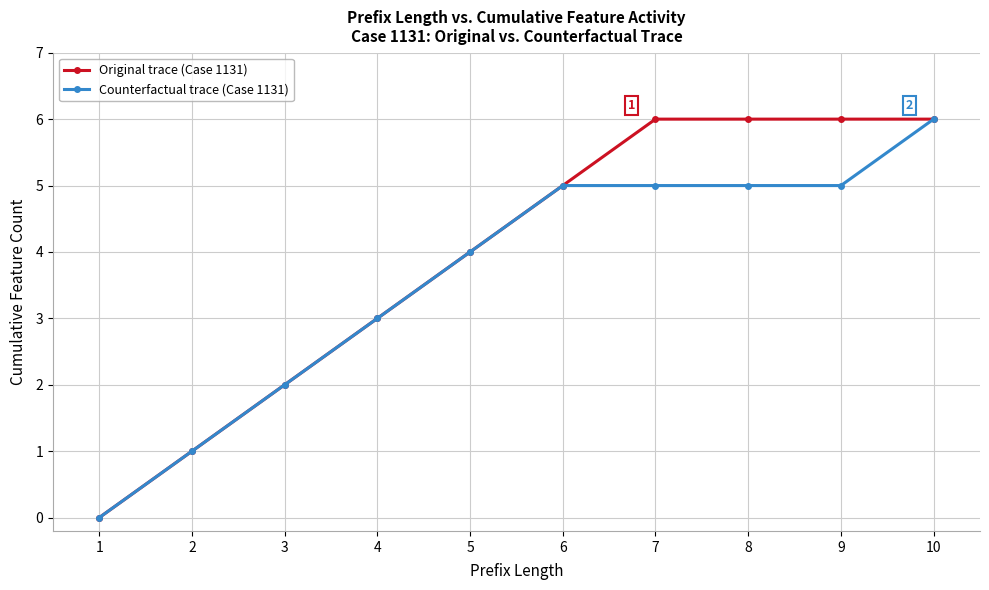

How many lines are shown in the chart?

2